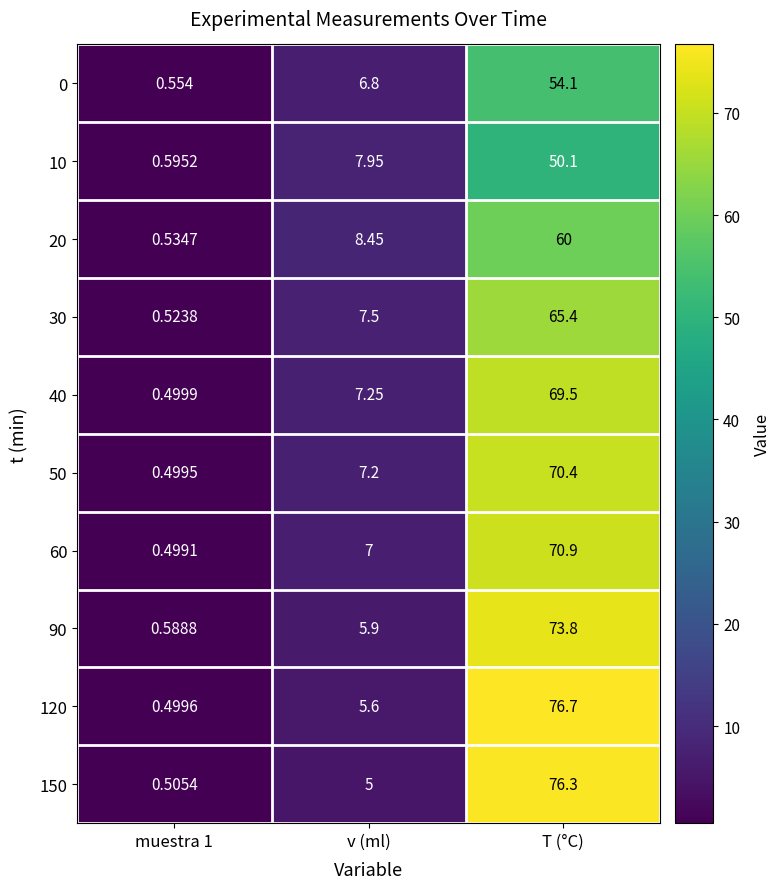

At which category is the sum across all series the highest?

T (°C)